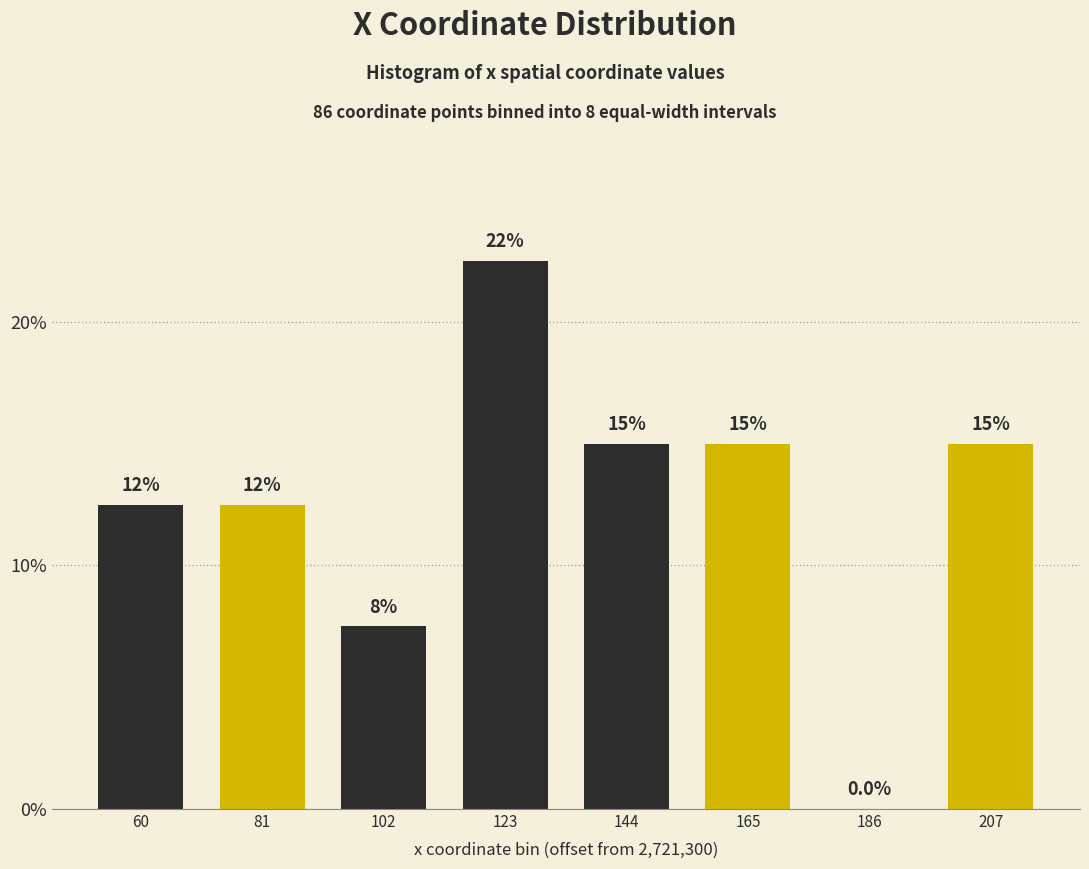

Reading left to right, extract all data points from this chart.

60=12.5	81=12.5	102=7.5	123=22.5	144=15.0	165=15.0	186=0.0	207=15.0